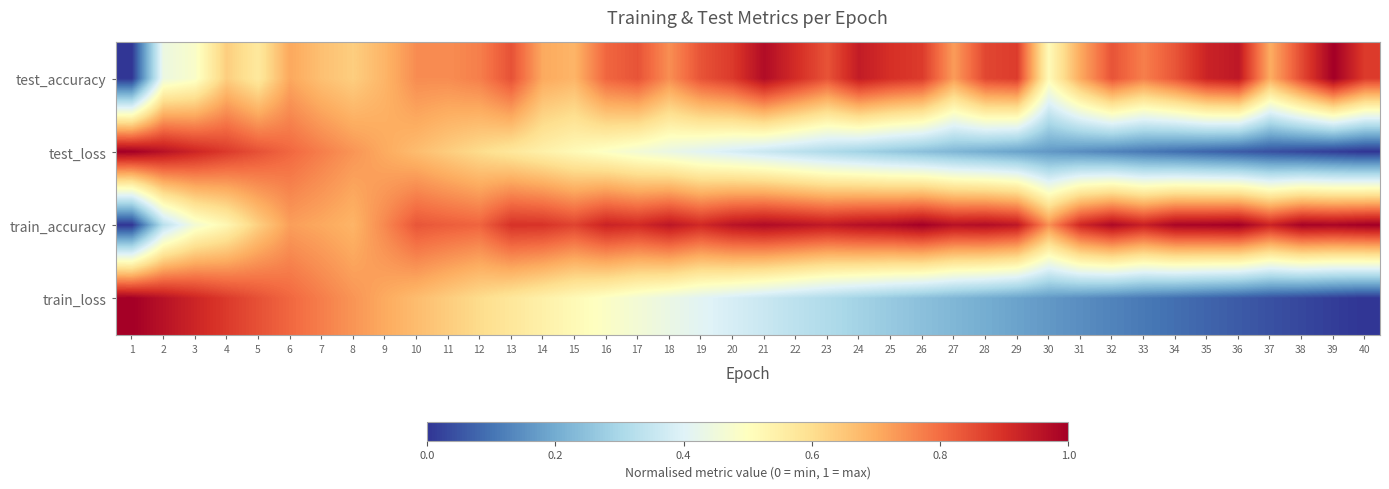

Which has a higher value, 3 or 15?

15